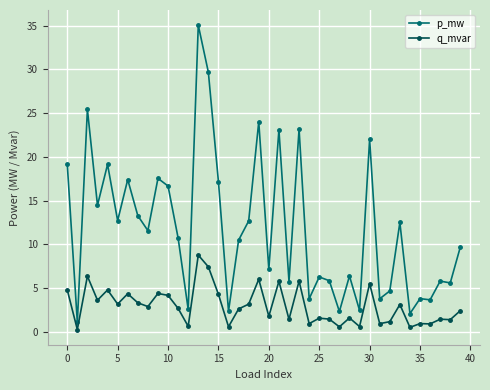

How many values in the q_mvar series are below 2?

18